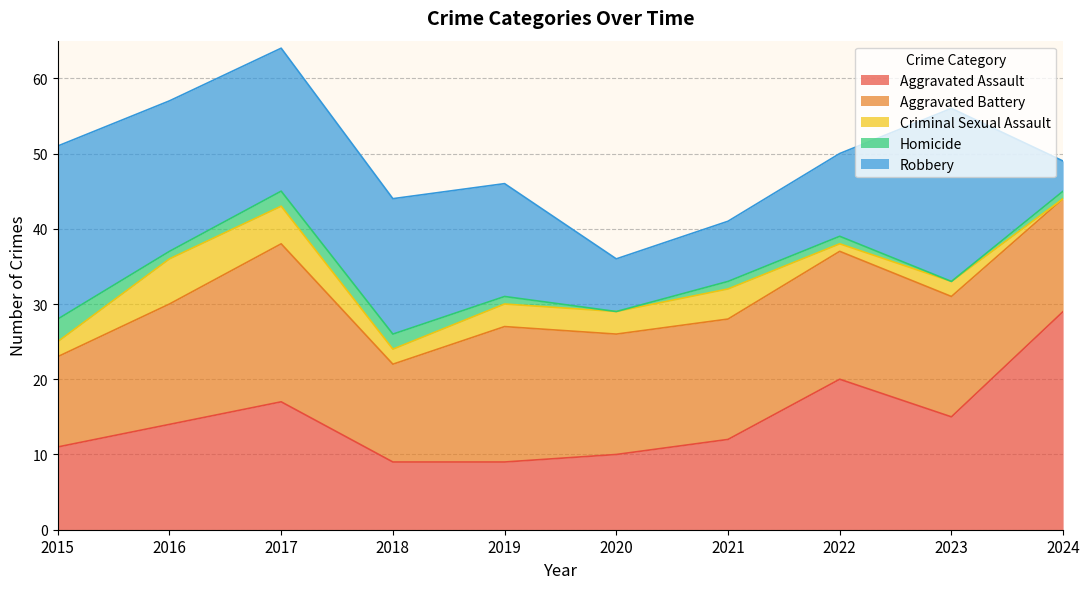

What is the value of the Aggravated Battery point at the 8th from the left?

17